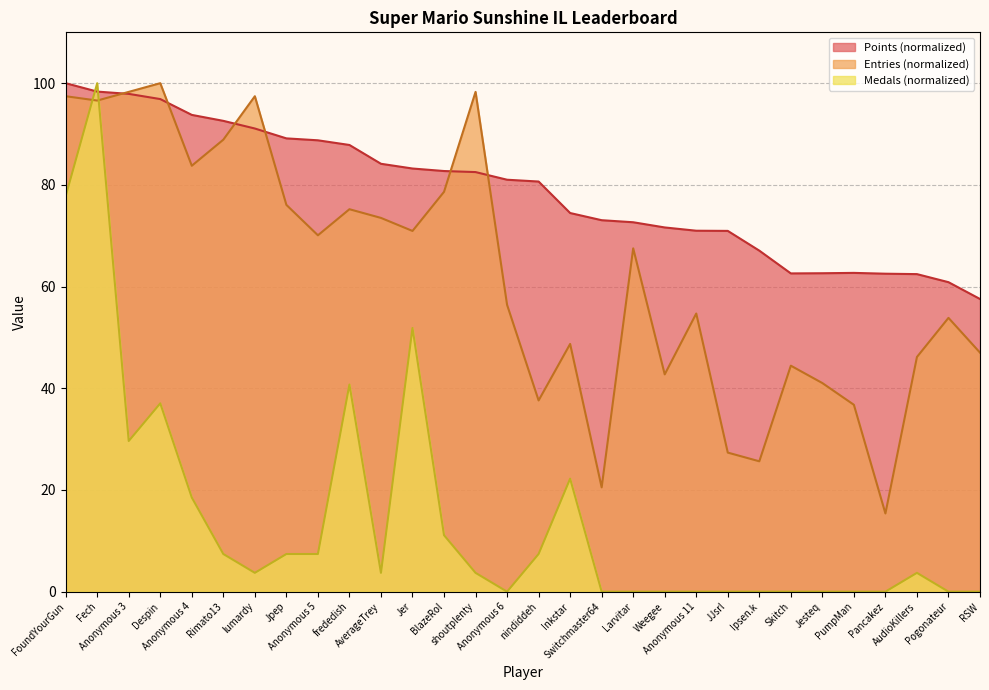

Reading left to right, extract all data points from this chart.

Points: 100.0	98.3	97.9	96.9	93.8	92.6	91.1	89.1	88.8	87.8	84.1	83.2	82.7	82.5	81.0	80.7	74.5	73.1	72.7	71.6	71.0	71.0	67.1	62.6	62.6	62.7	62.5	62.5	60.9	57.6
Medals: 77.8	100.0	29.6	37.0	18.5	7.4	3.7	7.4	7.4	40.7	3.7	51.9	11.1	3.7	0.0	7.4	22.2	0.0	0.0	0.0	0.0	0.0	0.0	0.0	0.0	0.0	0.0	3.7	0.0	0.0
Entries: 97.4	96.6	98.3	100.0	83.8	88.9	97.4	76.1	70.1	75.2	73.5	70.9	78.6	98.3	56.4	37.6	48.7	20.5	67.5	42.7	54.7	27.4	25.6	44.4	41.0	36.8	15.4	46.2	53.8	47.0